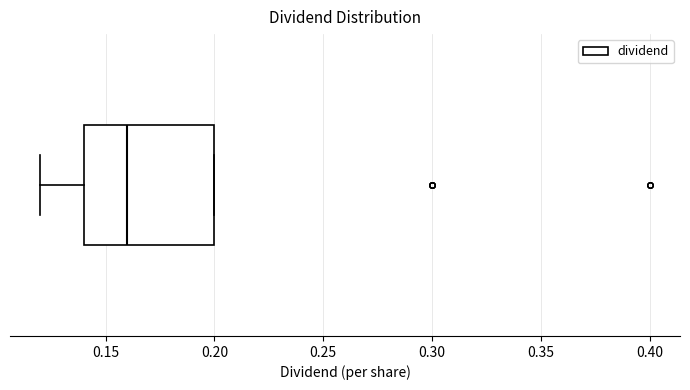

Read this box plot against the x-axis: the position of the median line, the range covered by the box, and the ends of both whiskers. The values are not printed on the chart, so give them approximately, as read against the axis.

median 0.16, box 0.14 to 0.20, whiskers 0.12 to 0.20